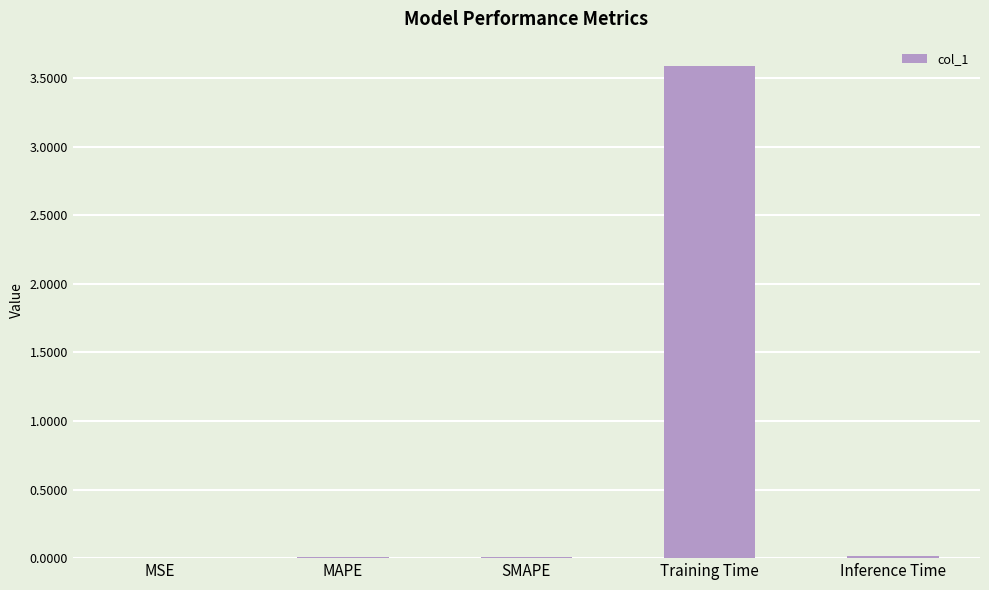

Which category has the highest value across all series?

Training Time